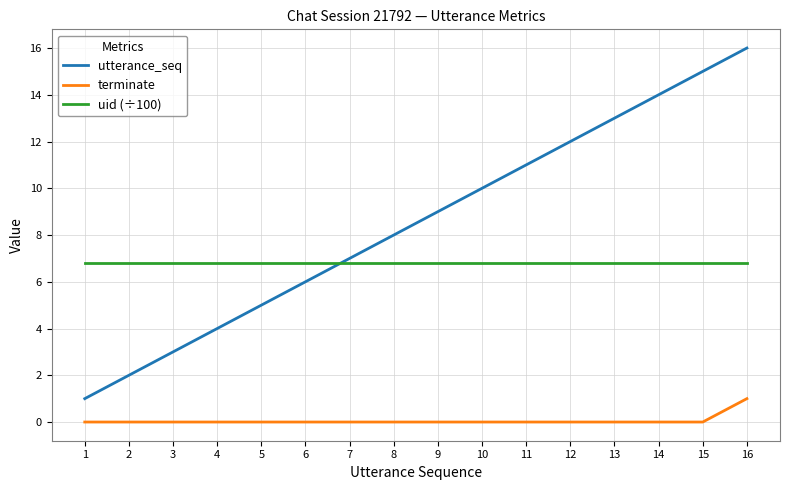

What are all the series names shown in the legend?

utterance_seq, terminate, uid (÷100)